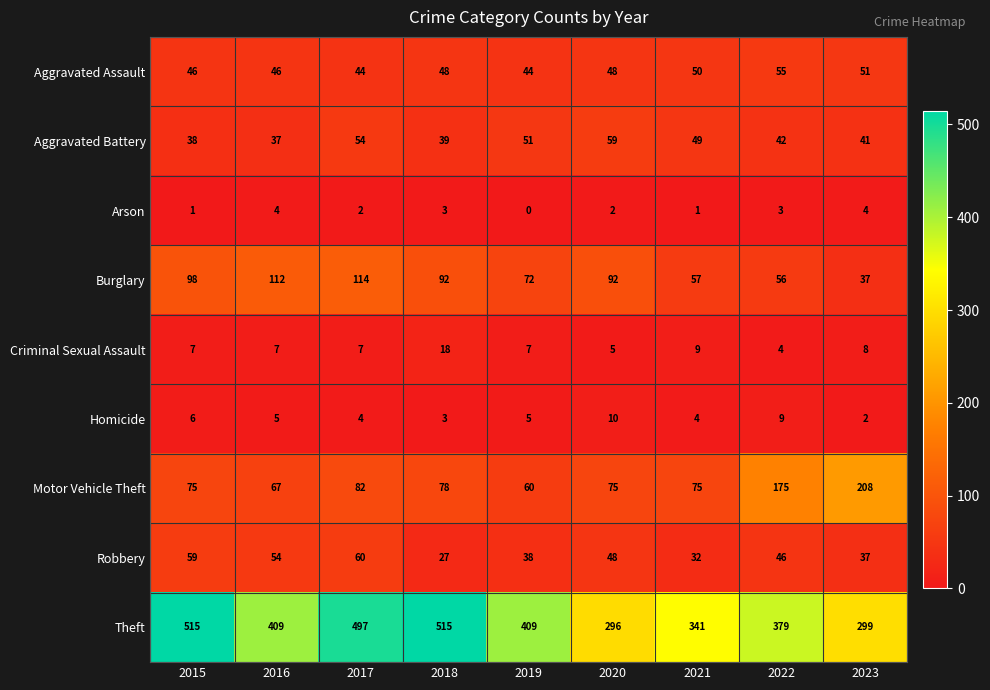

How many series are shown in this chart?

9